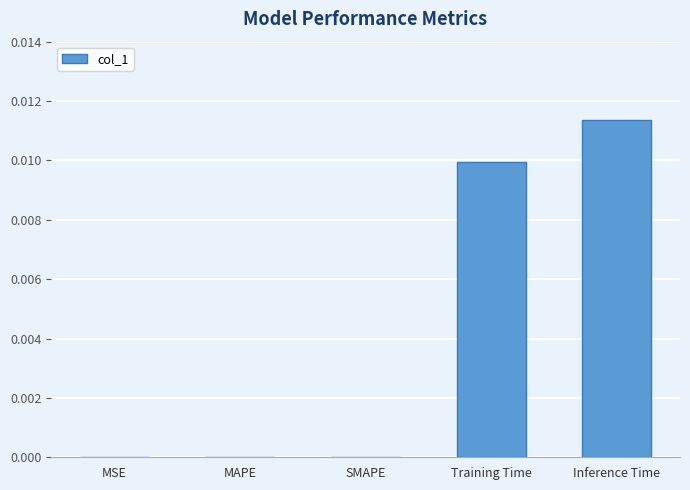

At which category does the chart reach its peak across all series?

Inference Time